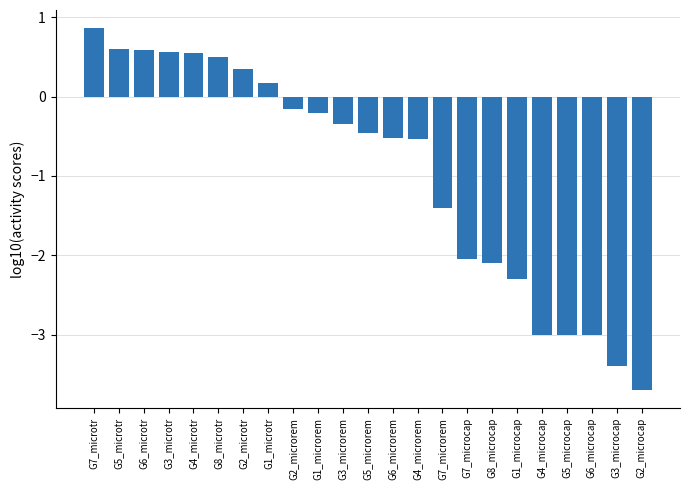

What is the difference between the maximum and minimum values?

4.6